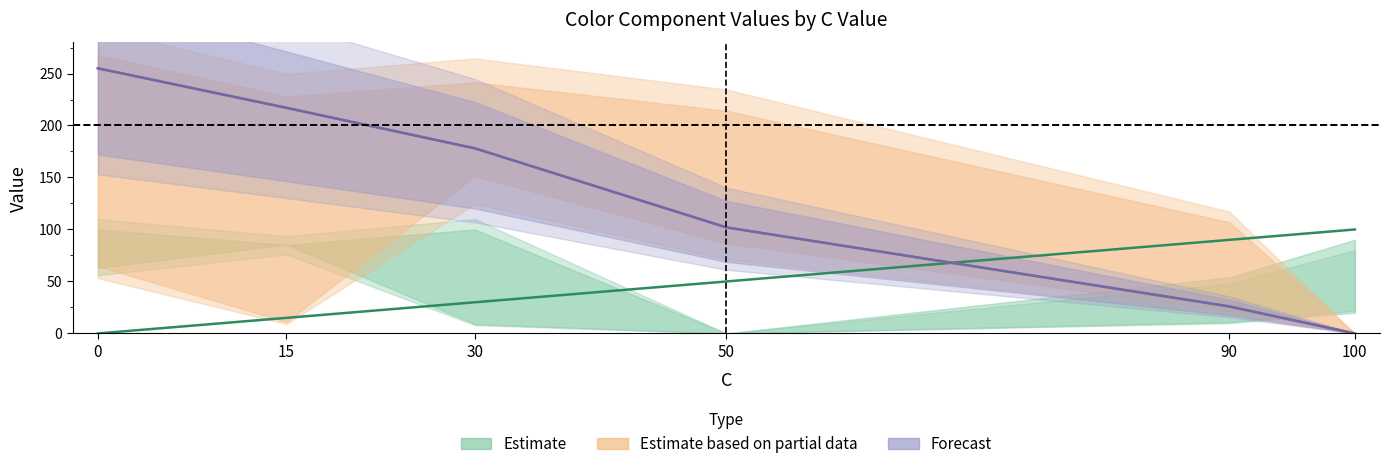

What are all the series names shown in the legend?

Estimate, Estimate based on partial data, Forecast